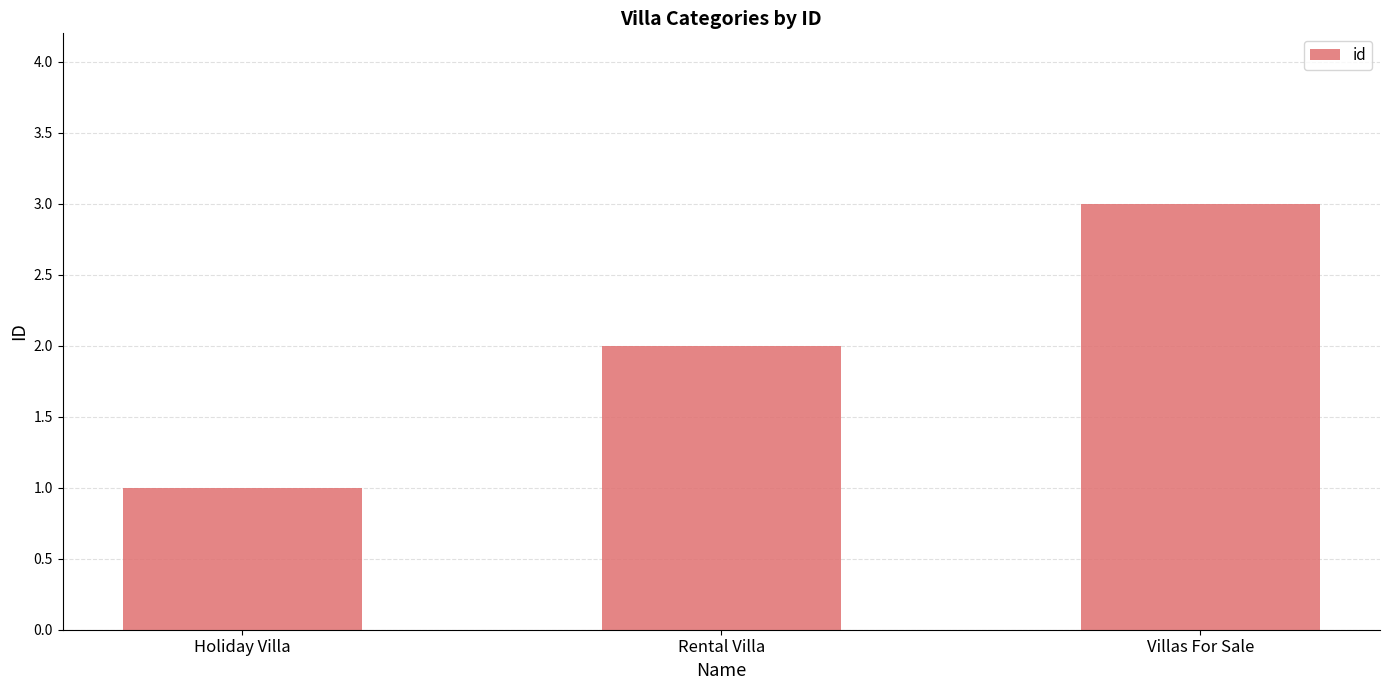

Reading left to right, extract all data points from this chart.

1	2	3